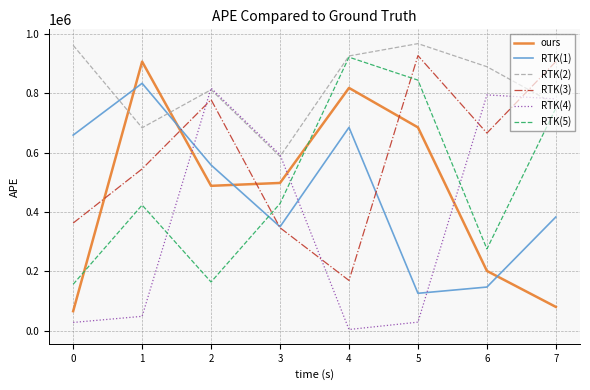

The value of ours at 5 is 1170482. True or false?

False